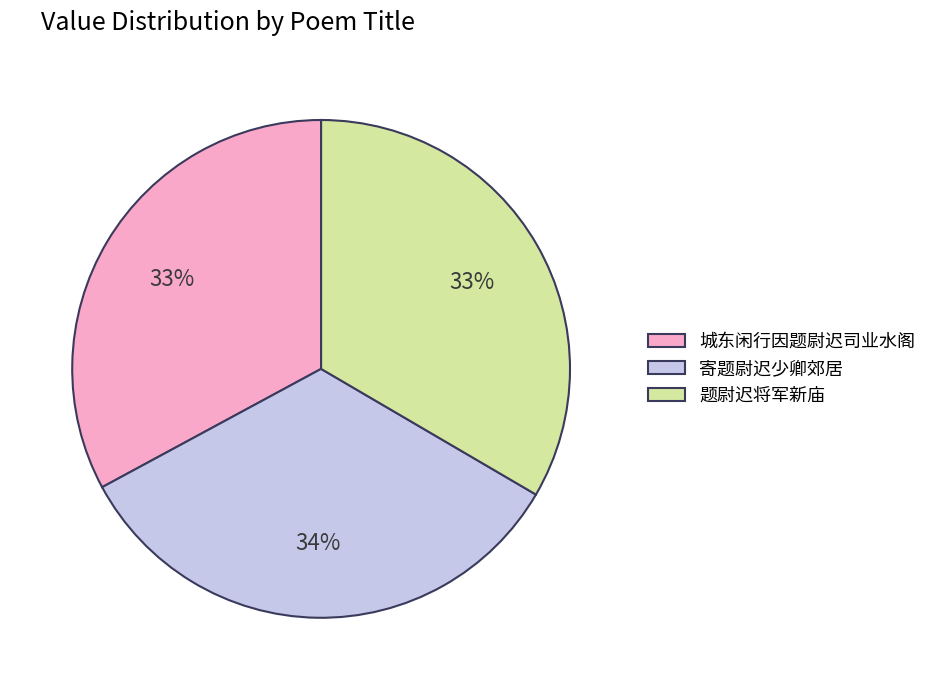

Is it true that 寄题尉迟少卿郊居 is 34% of the pie?

True